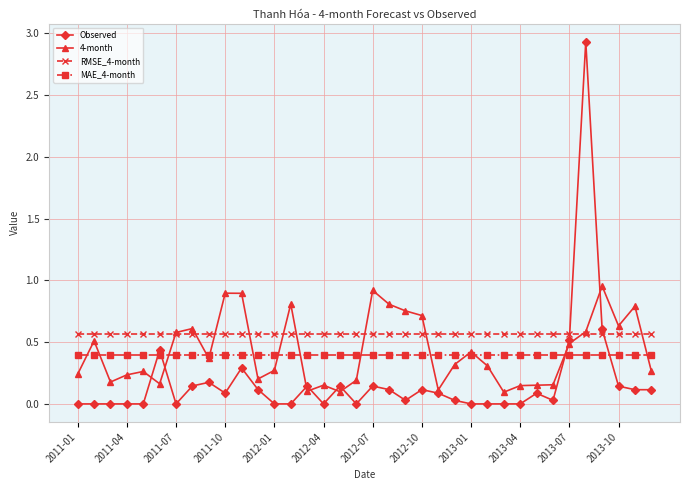

How many categories are shown in the chart?

36